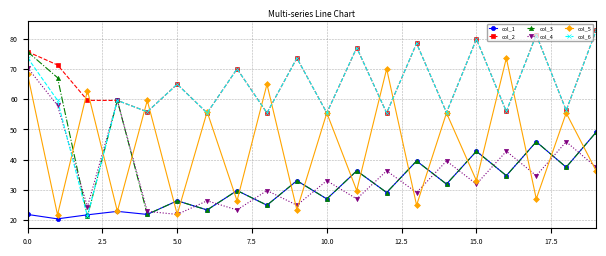

Which series has the widest spread of values?

col_6